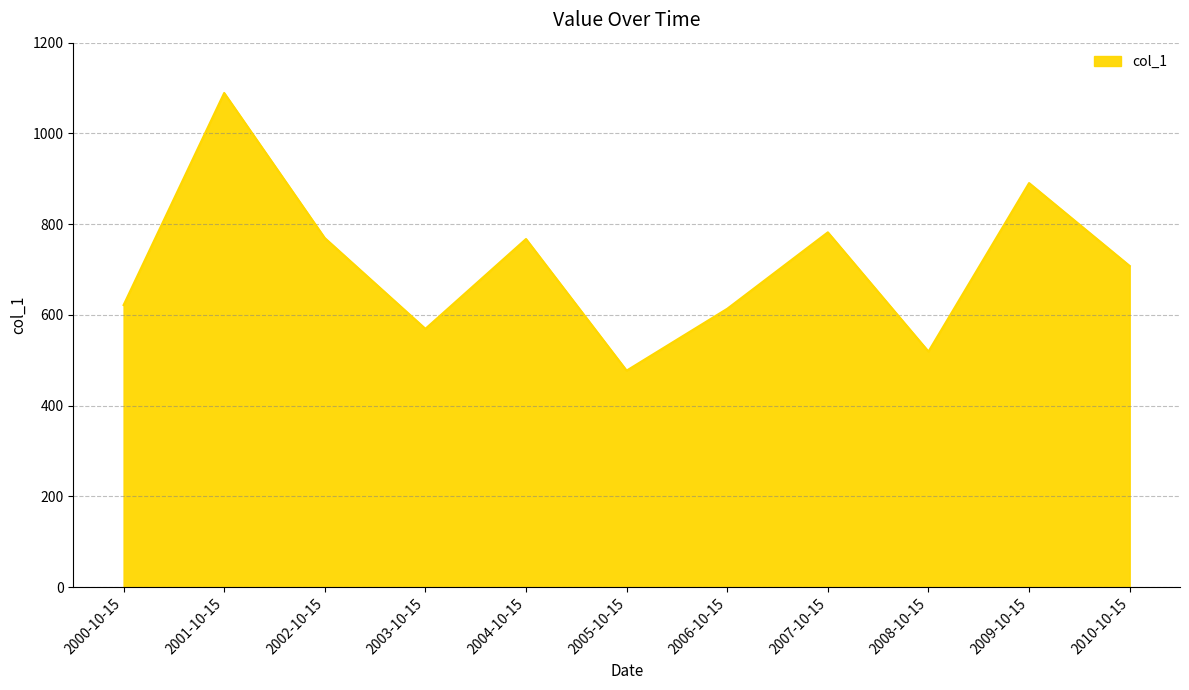

What is the sum of all values?

7808.9